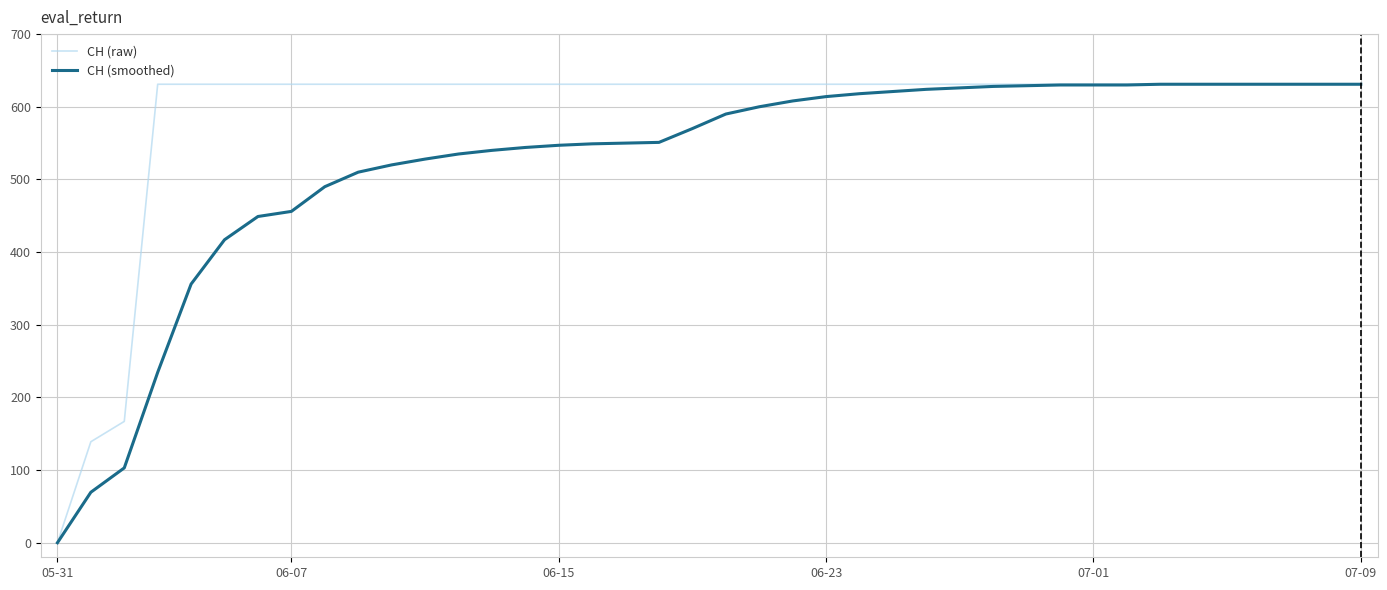

What is the highest value of the CH (smoothed) series?

631.0